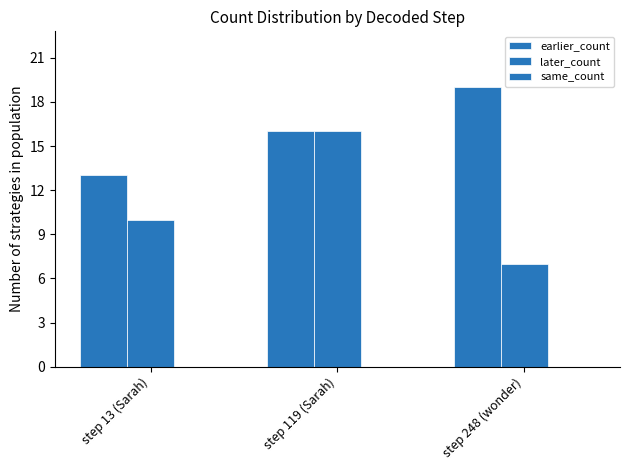

Which category has the lowest value across all series?

step 13 (Sarah)